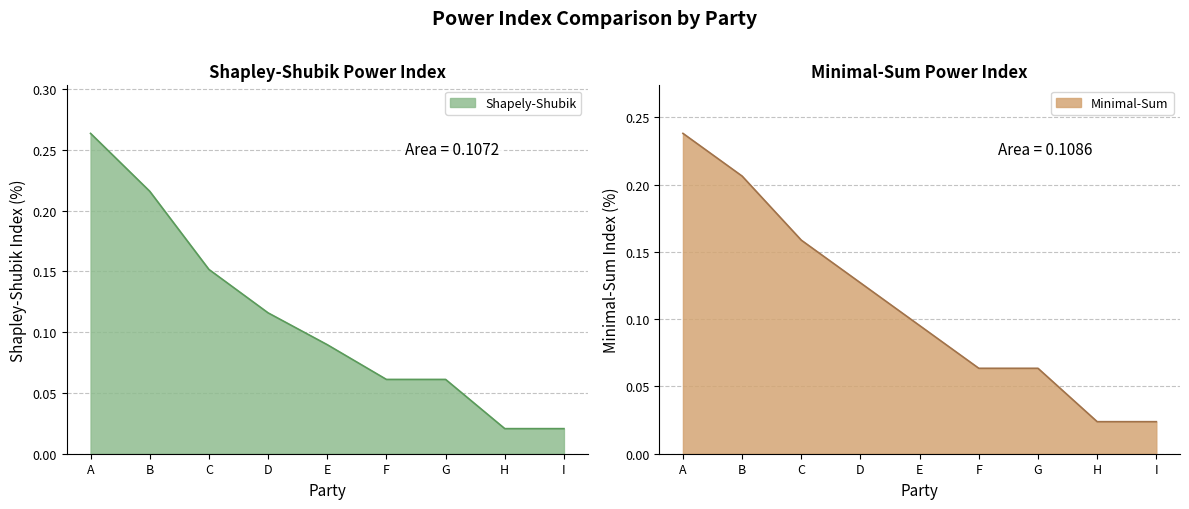

What value does the Shapely-Shubik series have at C?

0.2